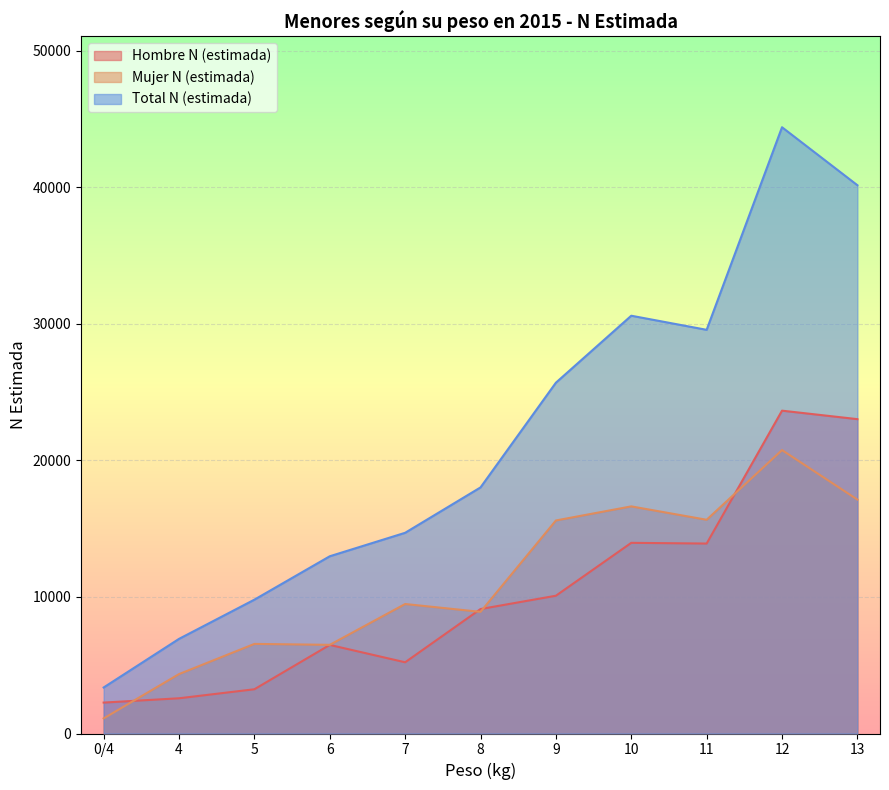

Rank the categories by Mujer N (estimada) value from highest to lowest.

12, 13, 10, 11, 9, 7, 8, 5, 6, 4, 0/4